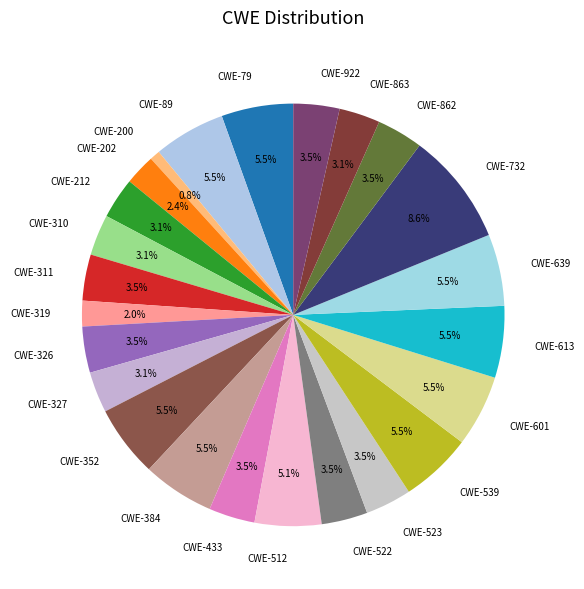

Is the sum of CWE-212 and CWE-326 greater than half?

No